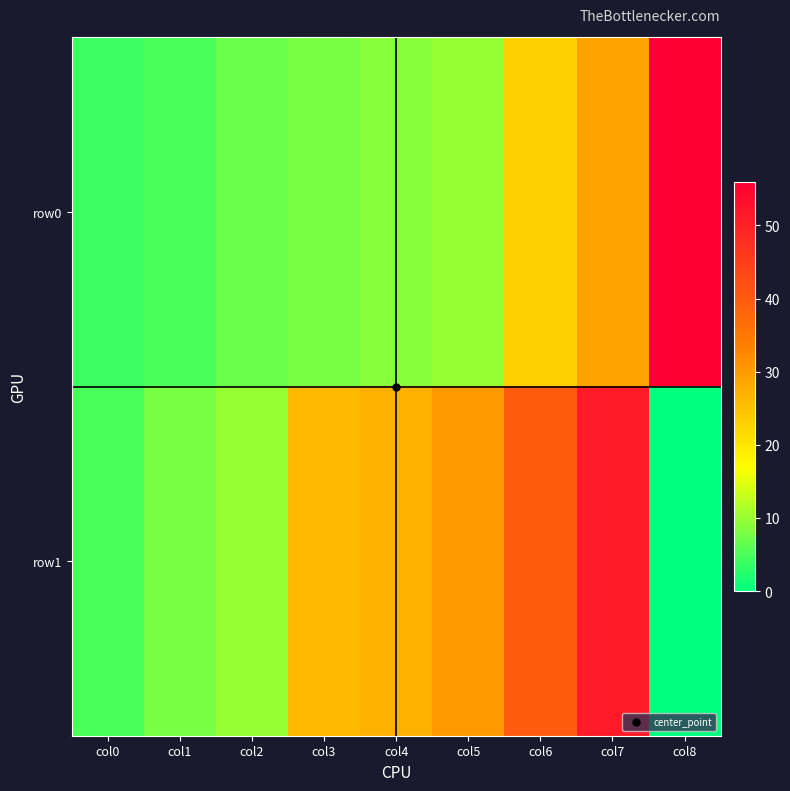

Rank the series at col8 from lowest to highest value.

row1, row0